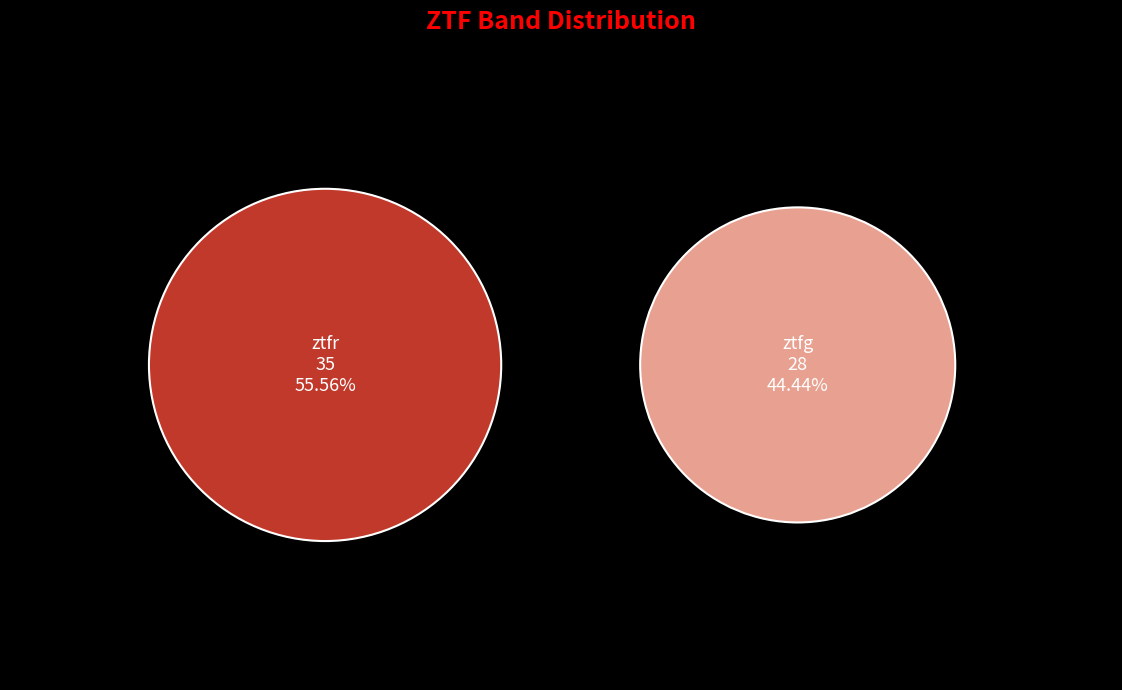

The ztfr slice represents 62% of the pie. True or false?

False